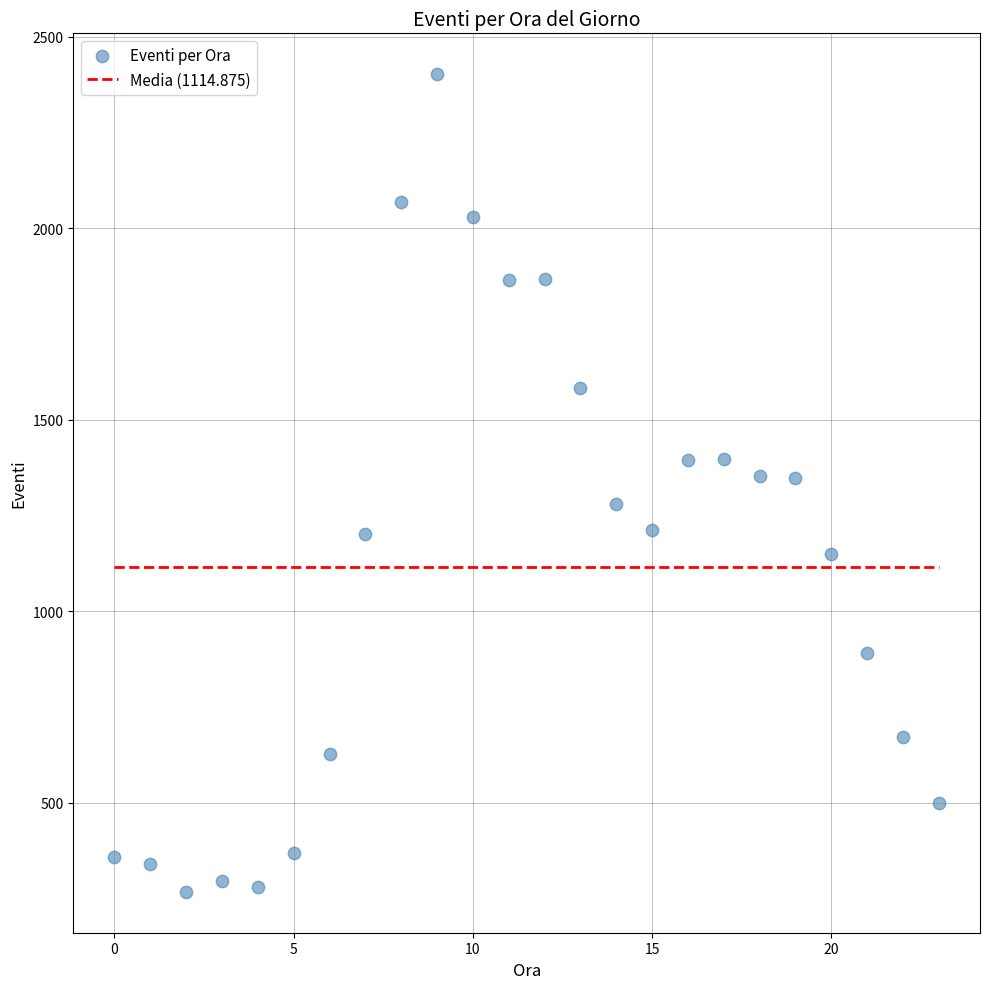

What is the range of Y values (max minus min)?

2134